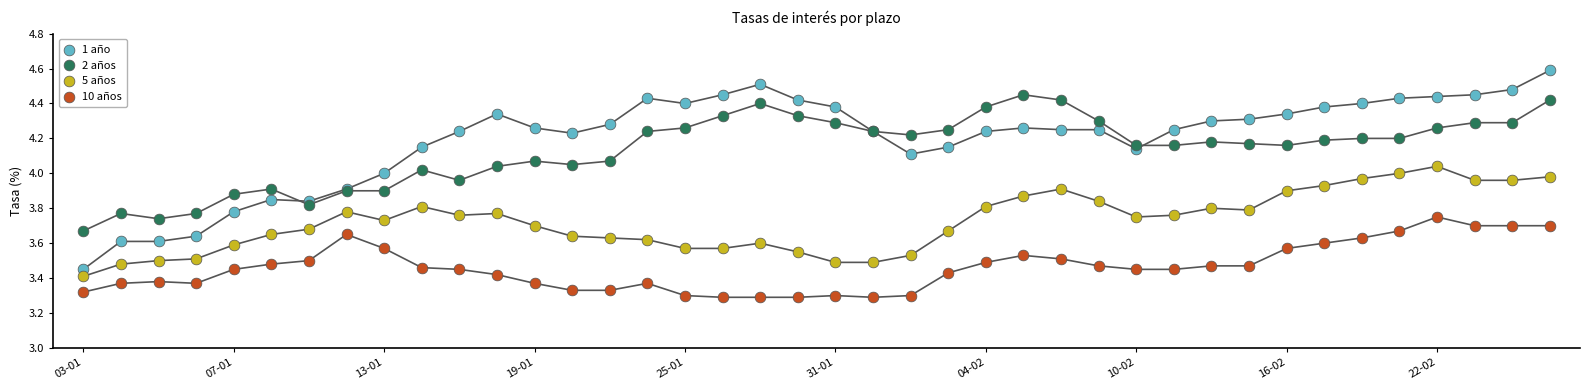

What are all the series names shown in the legend?

1 año, 2 años, 5 años, 10 años